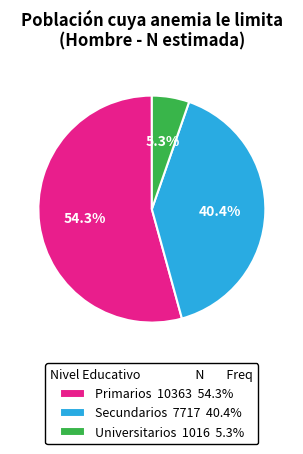

Which has a higher value, Primarios 10363 54.3% or Universitarios 1016 5.3%?

Primarios 10363 54.3%